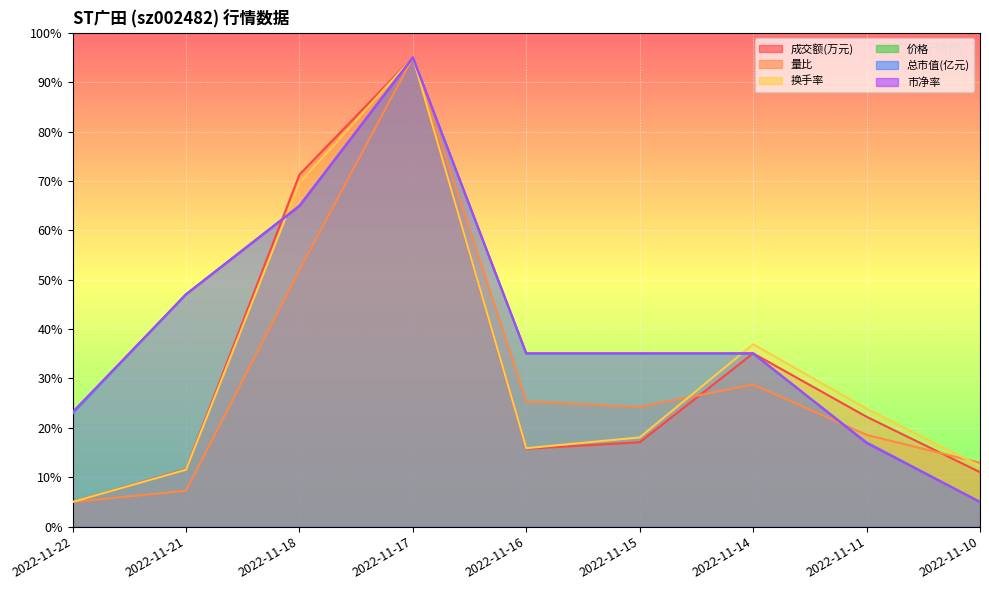

What are all the series names shown in the legend?

成交额(万元), 量比, 换手率, 价格, 总市值(亿元), 市净率